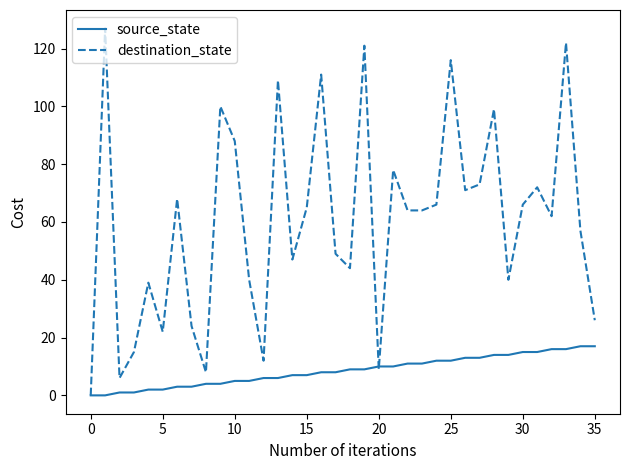

Which series has the largest total across all categories?

destination_state